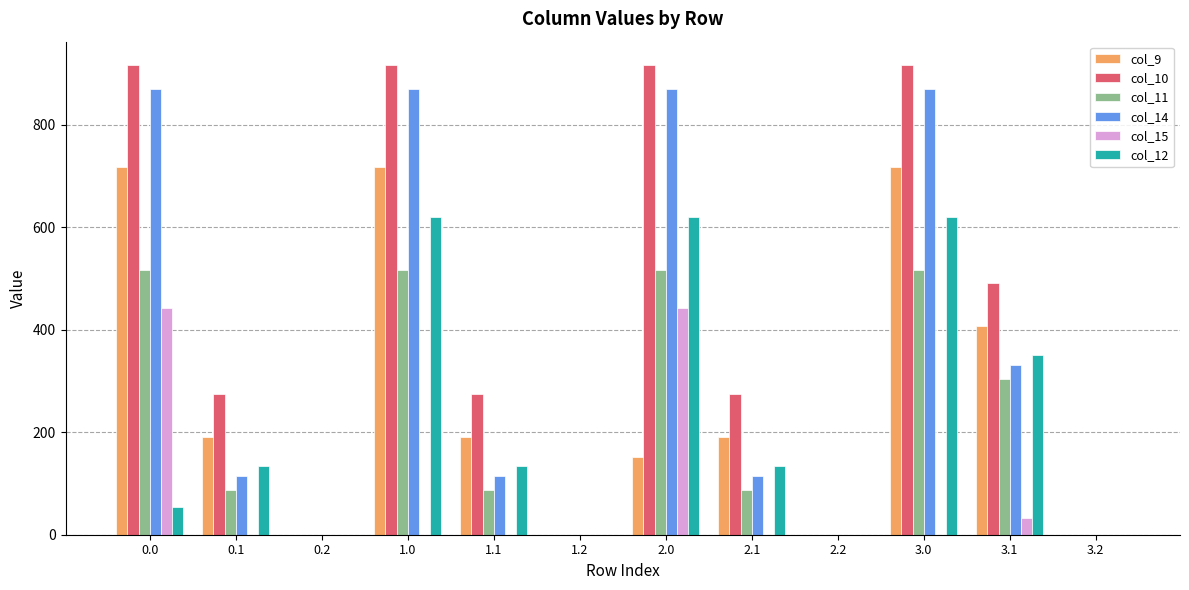

What is the total value across all series at 0.1?

800.4